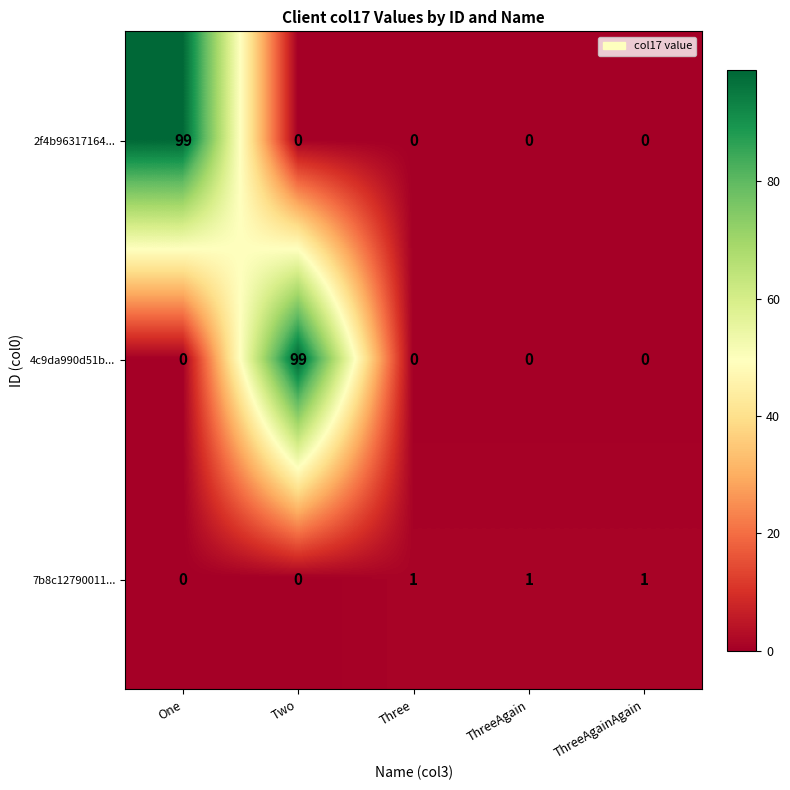

Reading right to left, list all the values displayed in this chart.

2f4b96317164...: ThreeAgainAgain=0	ThreeAgain=0	Three=0	Two=0	One=99
4c9da990d51b...: ThreeAgainAgain=0	ThreeAgain=0	Three=0	Two=99	One=0
7b8c12790011...: ThreeAgainAgain=1	ThreeAgain=1	Three=1	Two=0	One=0